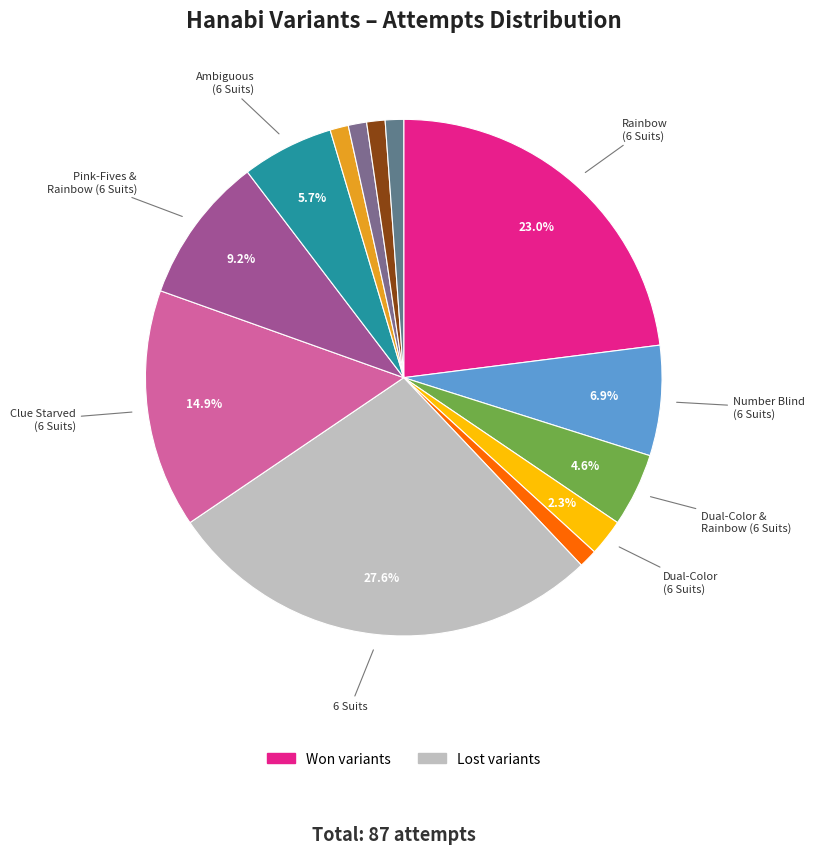

Rank the categories by value from highest to lowest.

6 Suits, Rainbow (6 Suits), Clue Starved (6 Suits), Pink-Fives & Rainbow (6 Suits), Number Blind (6 Suits), Ambiguous (6 Suits), Dual-Color & Rainbow (6 Suits), Dual-Color (6 Suits), Prism (6 Suits), Very Ambiguous (6 Suits), Up or Down & Pink (6 Suits), Color Mute (6 Suits), Throw It in a Hole (6 Suits)